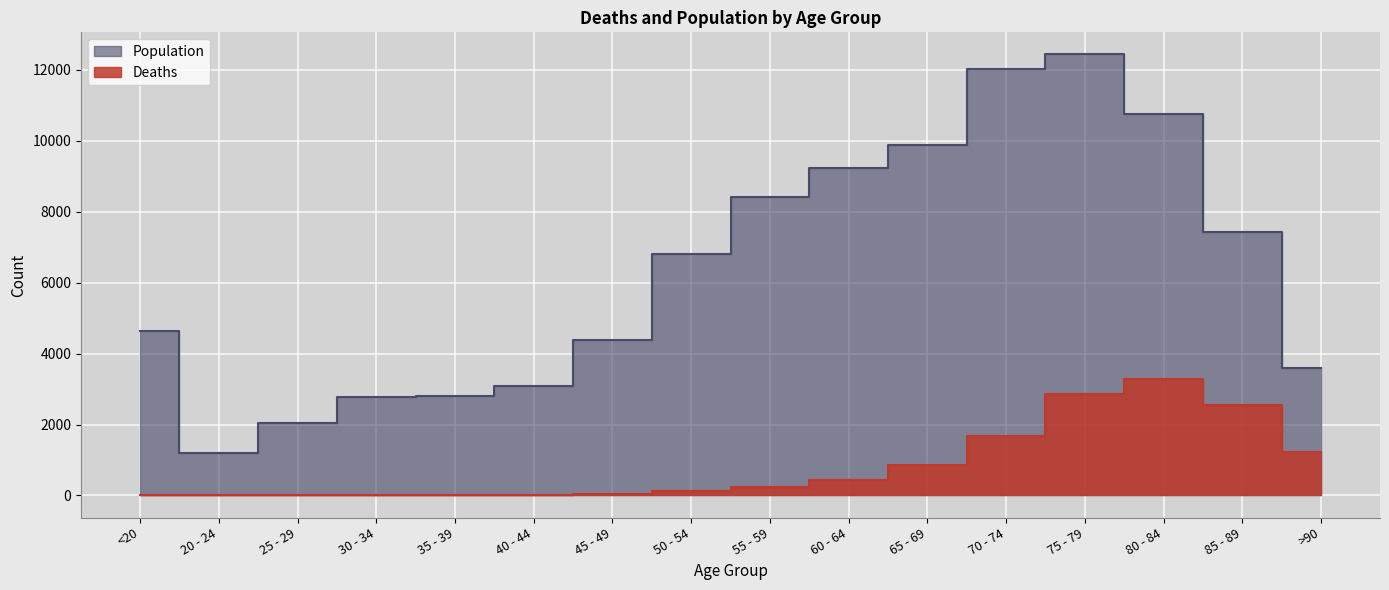

List the series in order of their peak value, highest first.

Population, Deaths